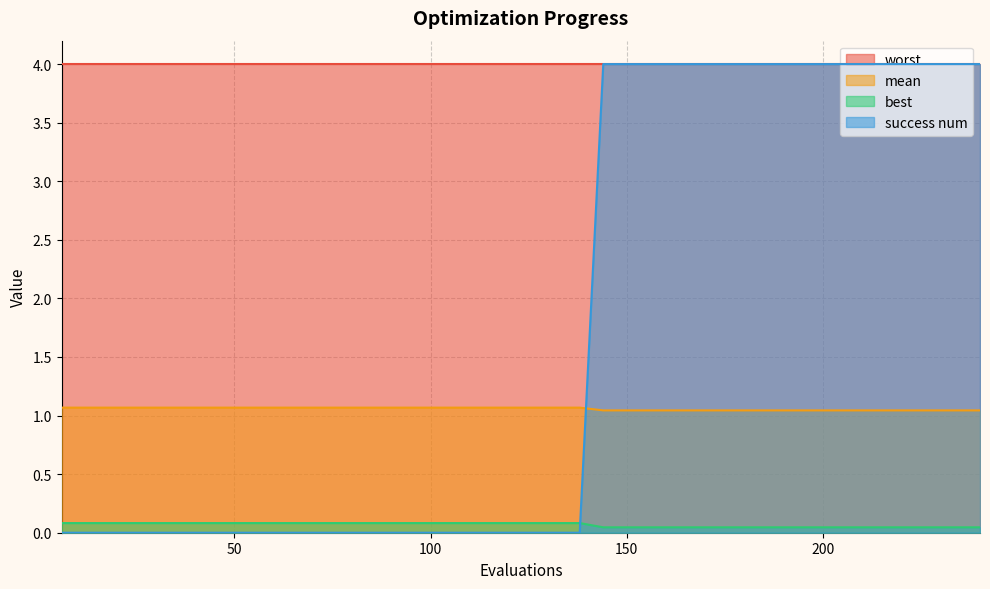

True or false: best and mean intersect in this chart.

False